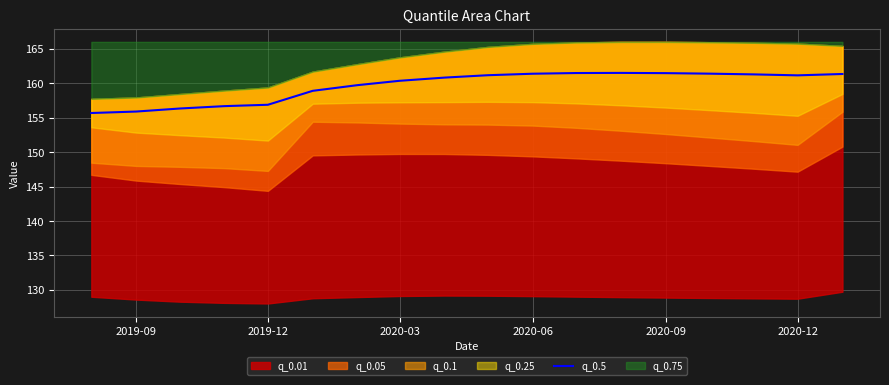

Is it true that q_0.5 equals 47.7 at 2019-09?

False